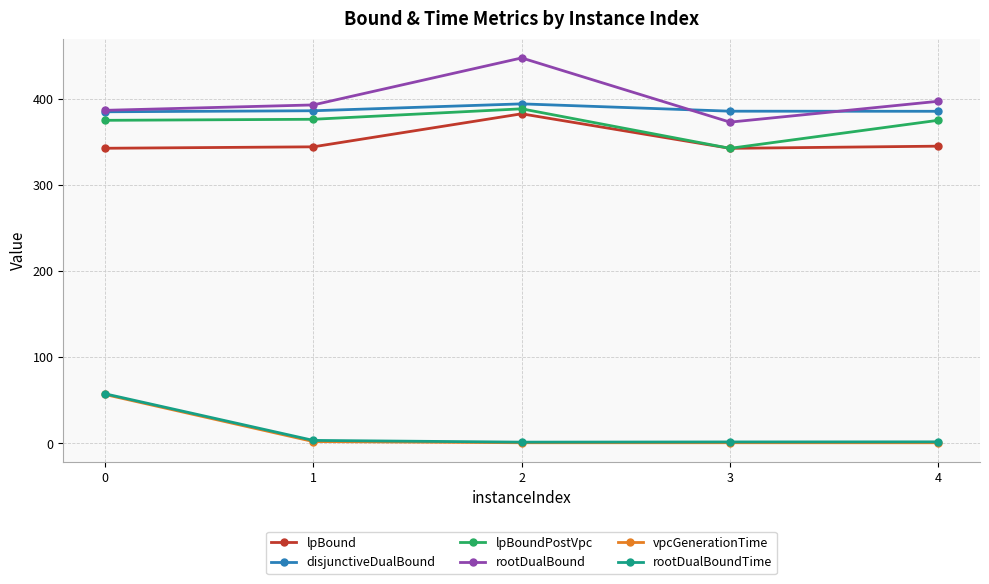

Which series changed the most between 2 and 4?

rootDualBound